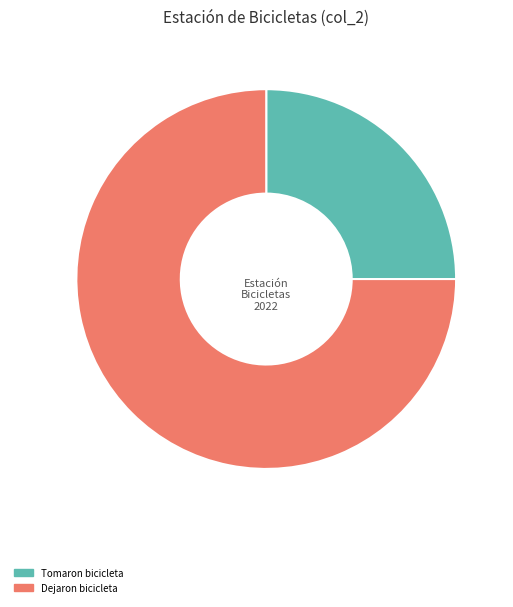

Do Dejaron bicicleta and Tomaron bicicleta together represent more than half of the pie?

Yes